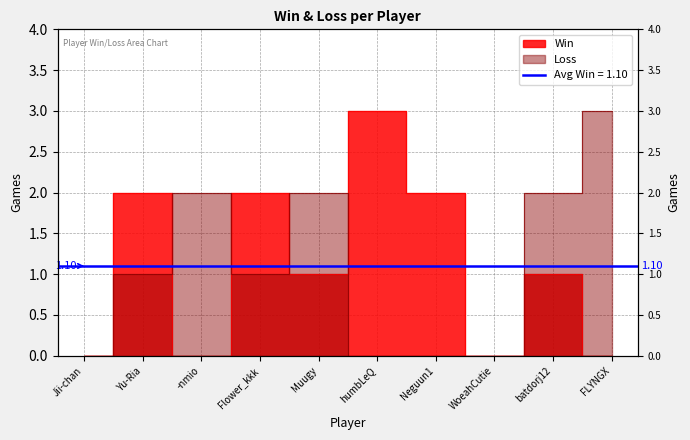

True or false: Win and Loss intersect in this chart.

True